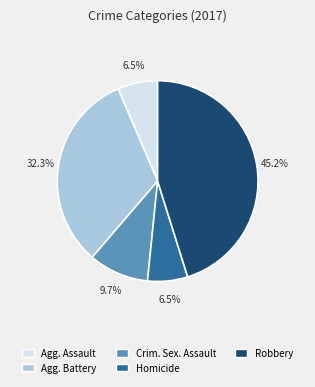

Is there any slice that represents more than half of the pie?

No